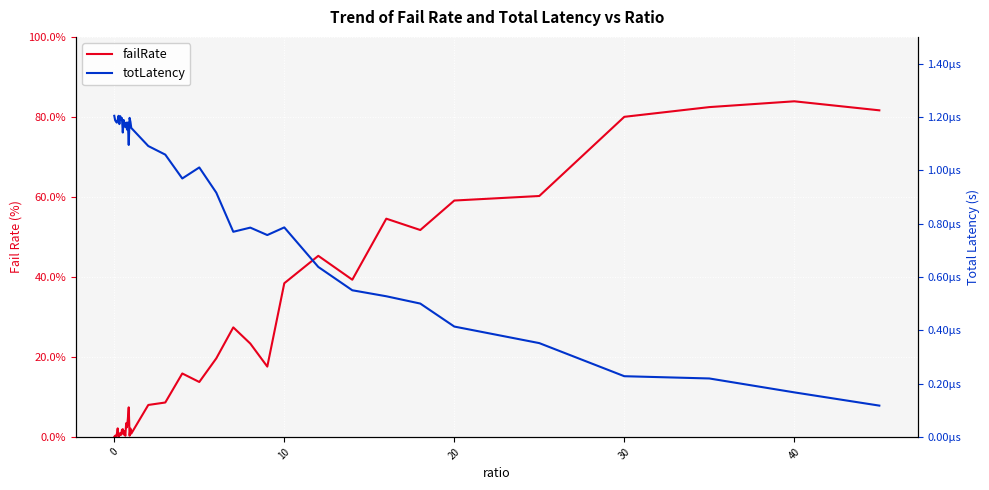

How many interior local valleys does the totLatency series have?

10